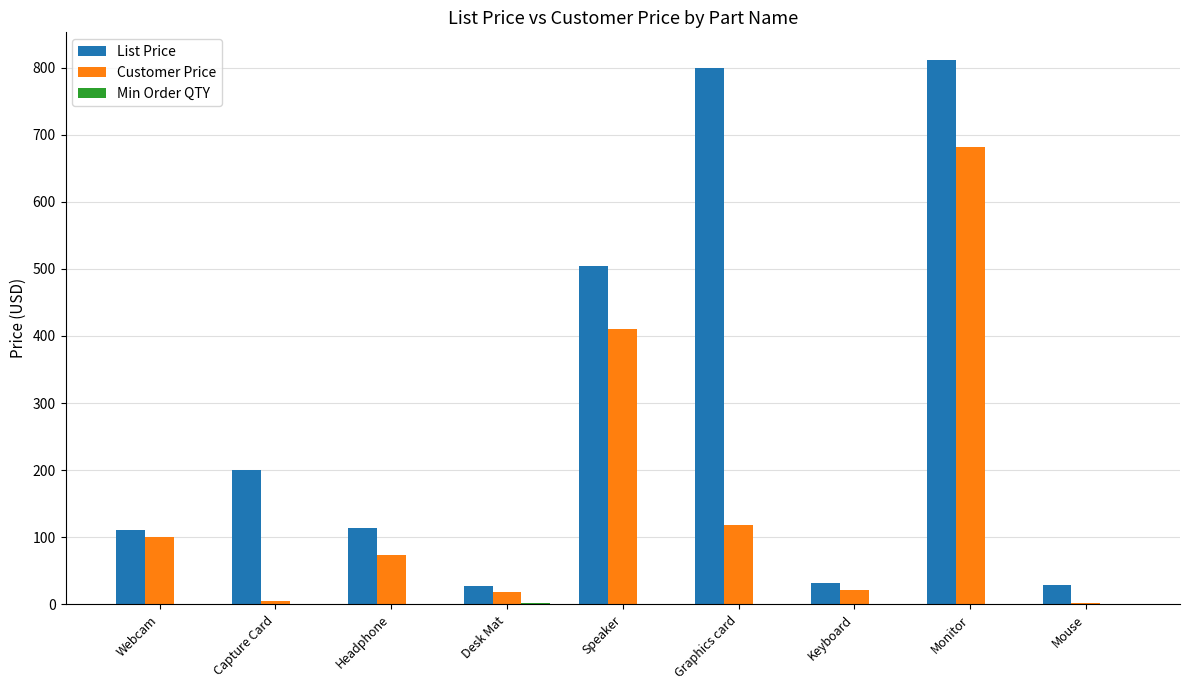

At which category is the sum across all series the highest?

Monitor